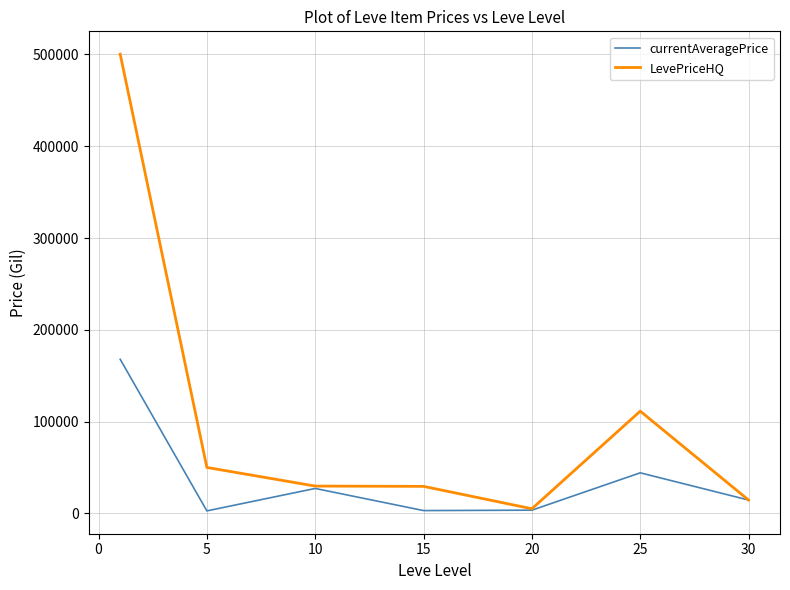

Rank the series by their maximum value, from lowest to highest.

currentAveragePrice, LevePriceHQ